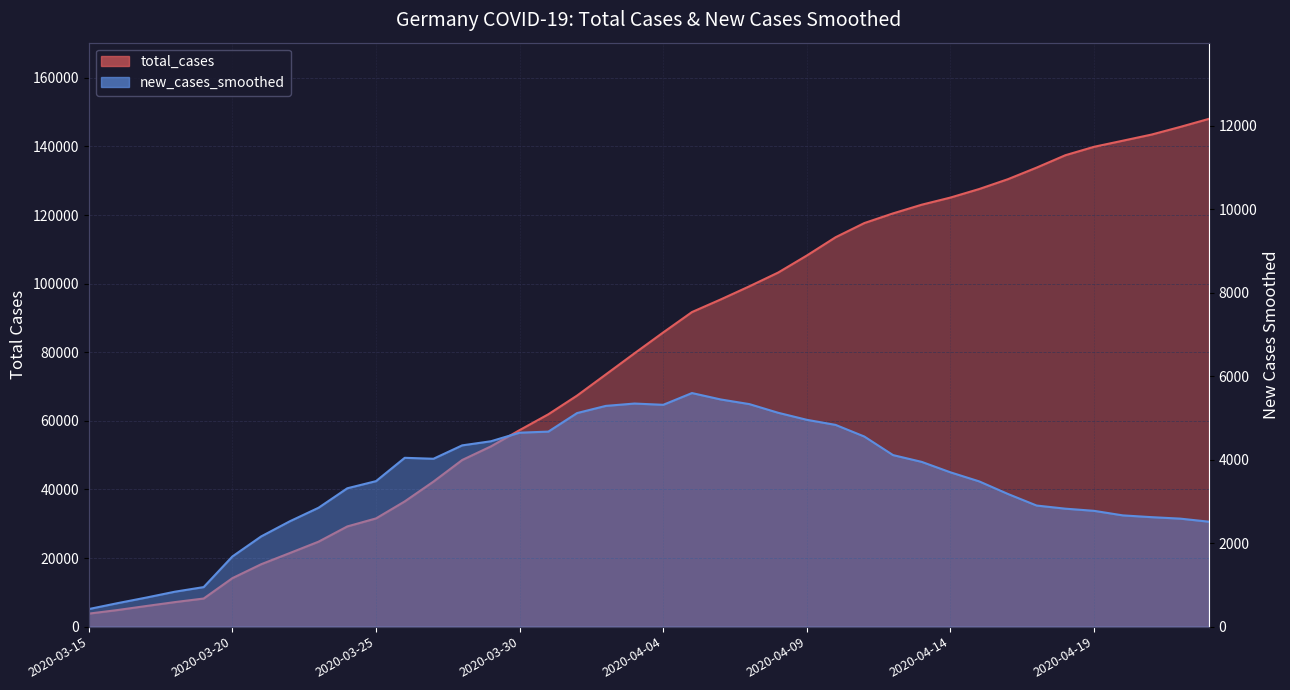

What is the label of the 9th point from the left?

2020-03-23